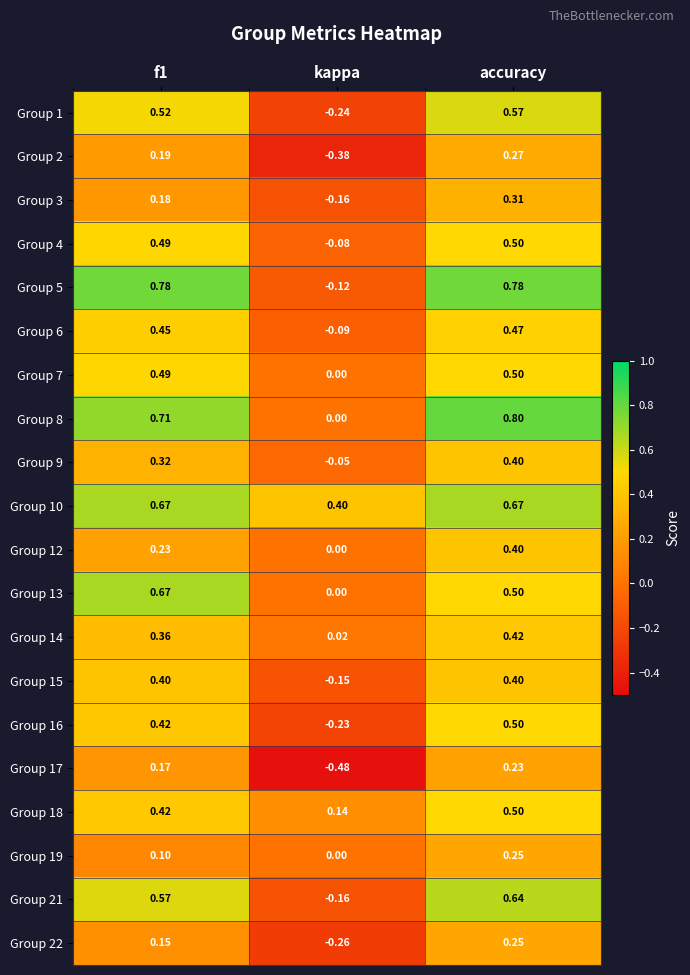

Is the value of Group 5 at kappa greater than the value of Group 17 at f1?

No